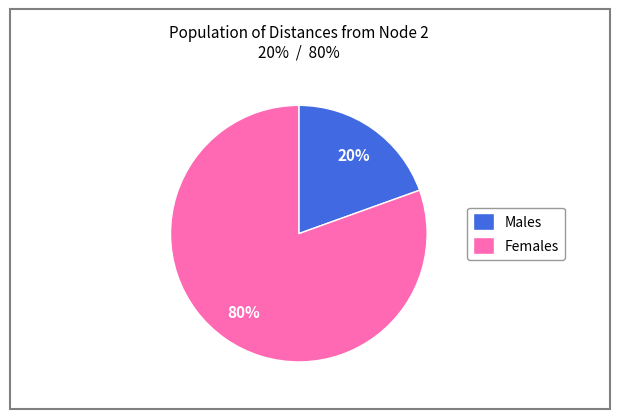

Which category has the biggest portion of the pie?

Females